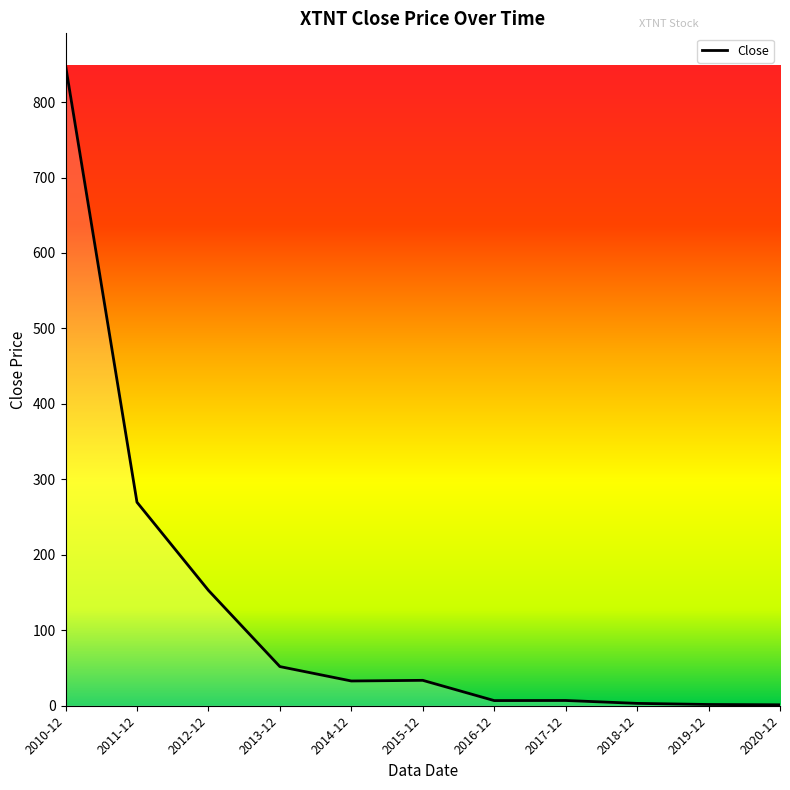

What position from the left is 2018-12?

9